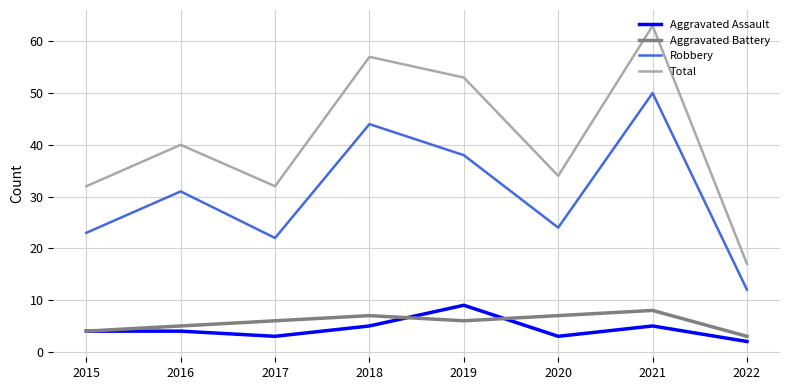

True or false: Aggravated Assault and Aggravated Battery cross at least once.

True